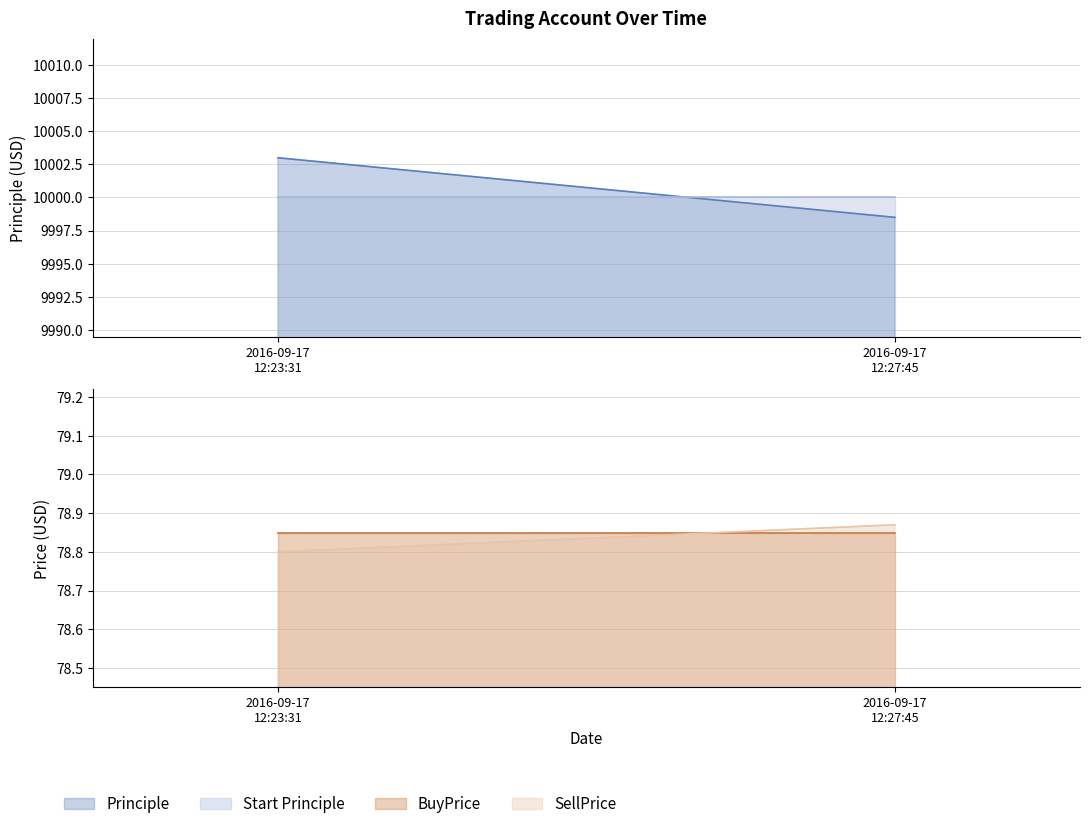

What value does the SellPrice series have at 2016-09-17 12:23:31?

78.8